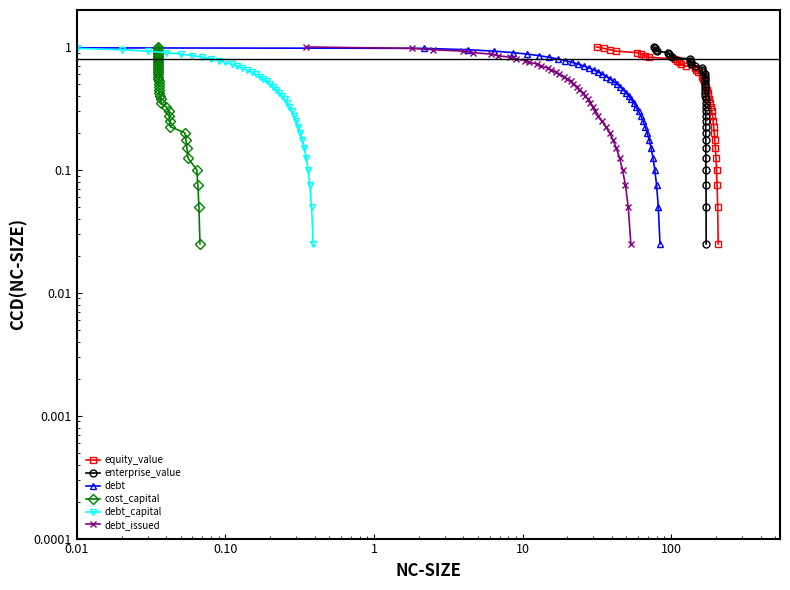

True or false: enterprise_value and debt intersect in this chart.

False